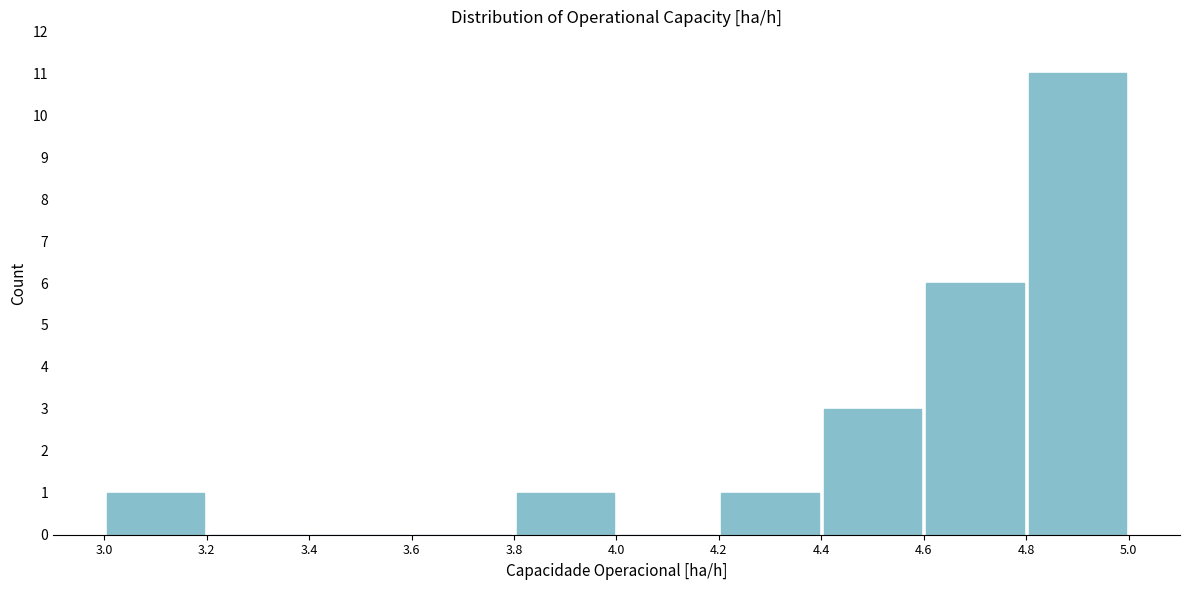

Which range on the x-axis has the tallest bar?

4.8 to 5.0